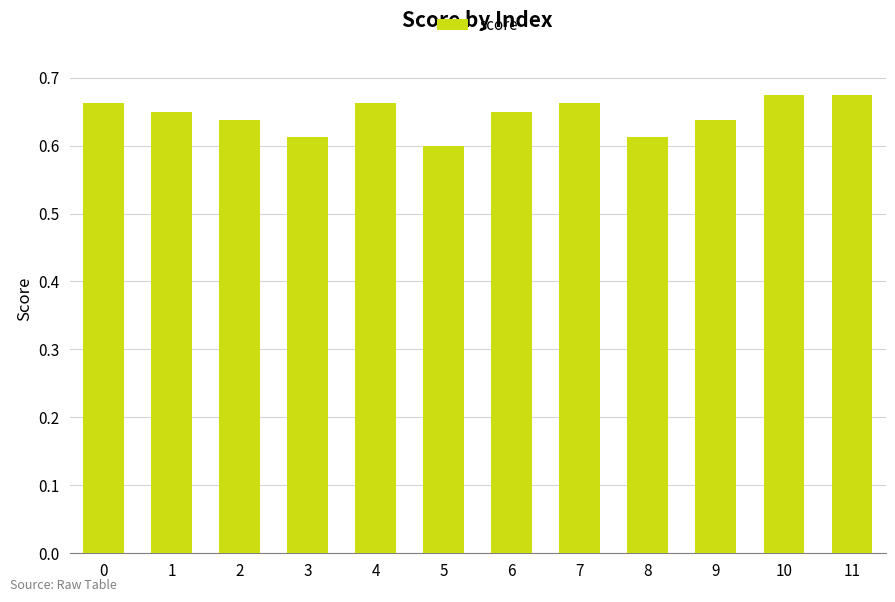

Count the values in the range 0 to 1.

12